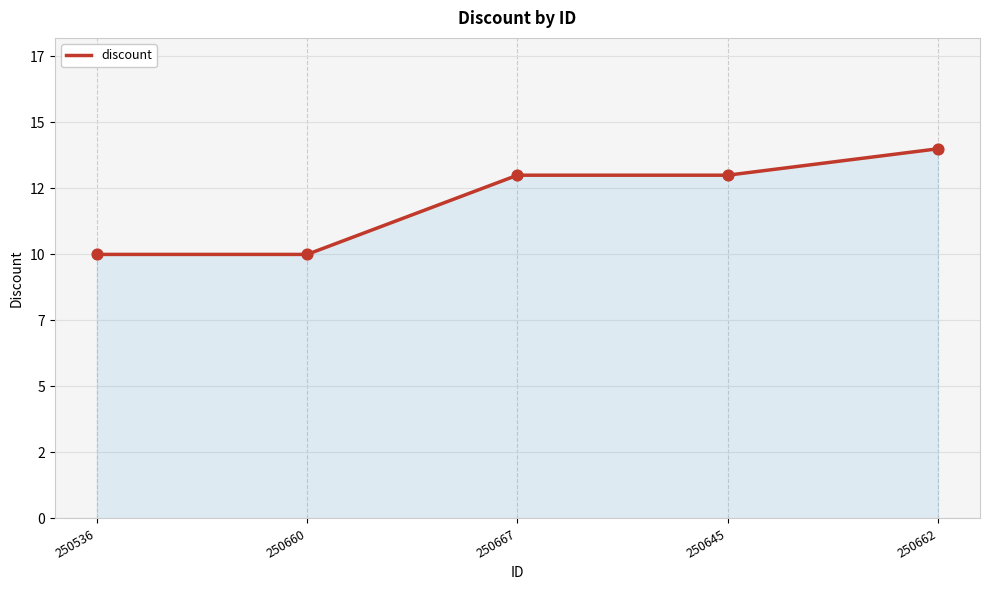

Which has a higher value, 250667 or 250536?

250667